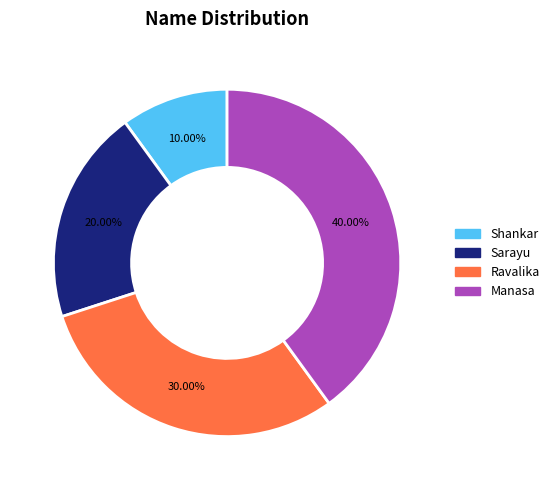

To the nearest percent, what is the combined percentage of Ravalika and Sarayu?

50%